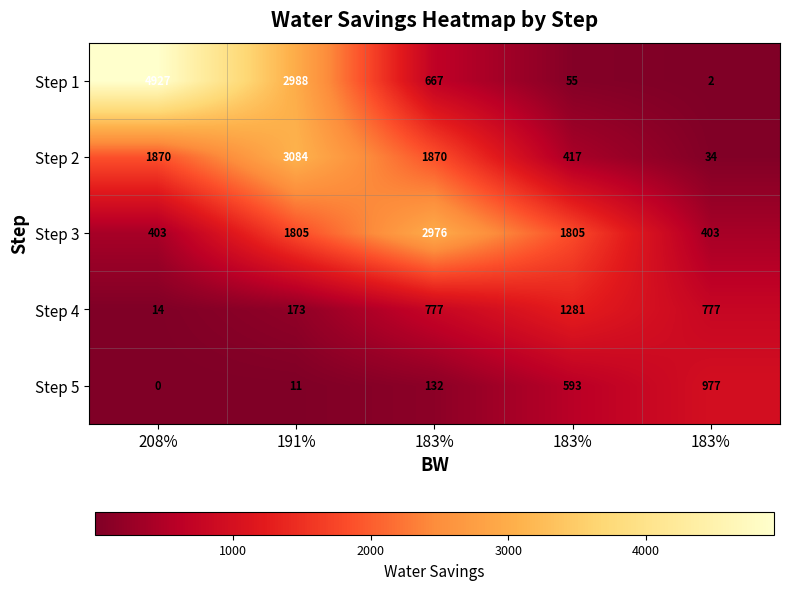

Reading right to left, list all the values displayed in this chart.

Step 1: 183%=2.0	183%=55.0	183%=667.0	191%=2988.0	208%=4927.0
Step 2: 183%=34.0	183%=417.0	183%=1870.0	191%=3084.0	208%=1870.0
Step 3: 183%=403.0	183%=1805.0	183%=2976.0	191%=1805.0	208%=403.0
Step 4: 183%=777.0	183%=1281.0	183%=777.0	191%=173.0	208%=14.0
Step 5: 183%=977.0	183%=593.0	183%=132.0	191%=11.0	208%=0.0